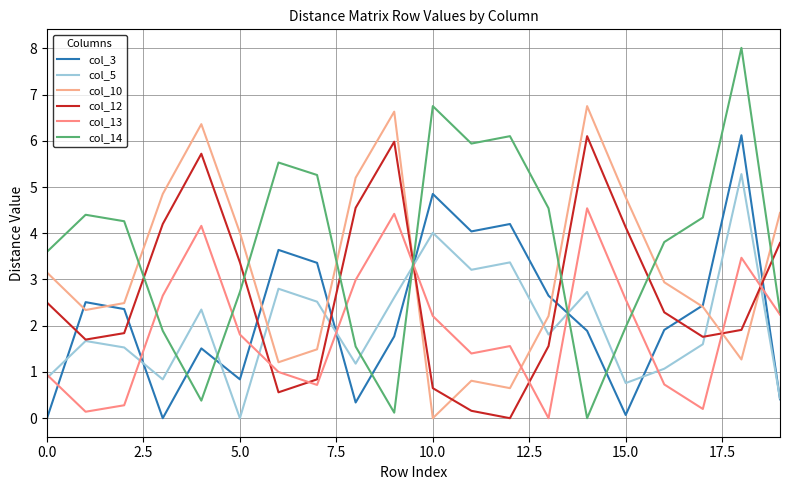

At which category is the sum across all series the highest?

18